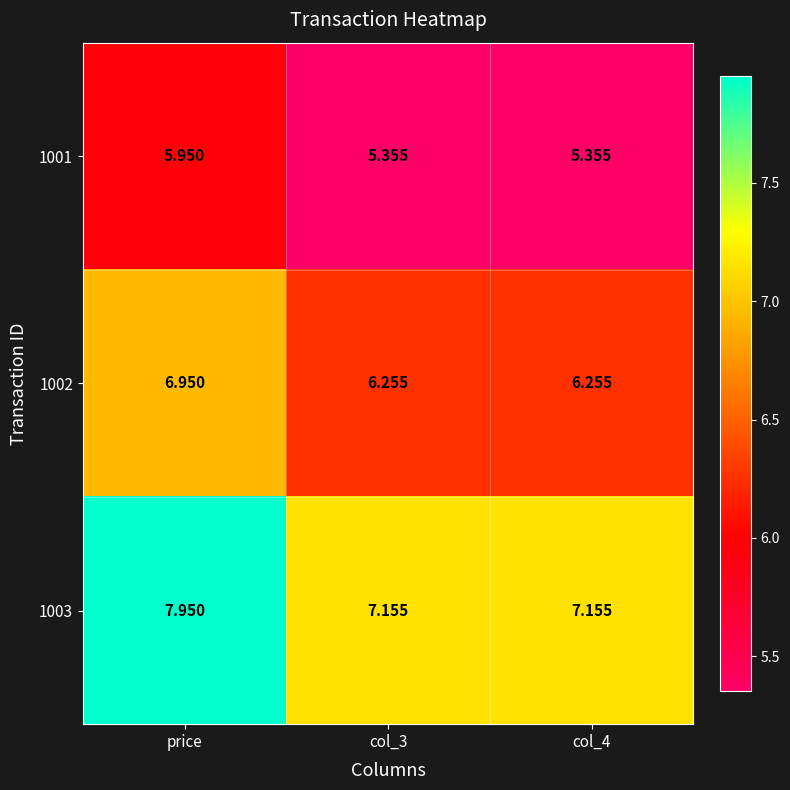

Which series has the largest total across all categories?

1003